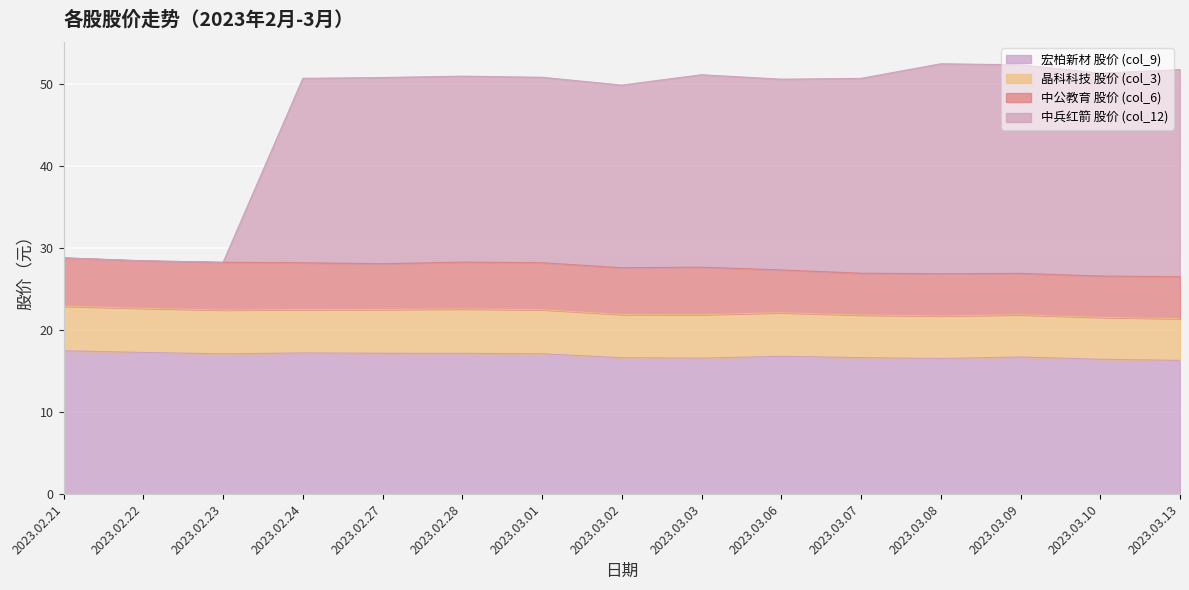

What is the maximum value for 中兵红箭 股价 (col_12)?

52.5